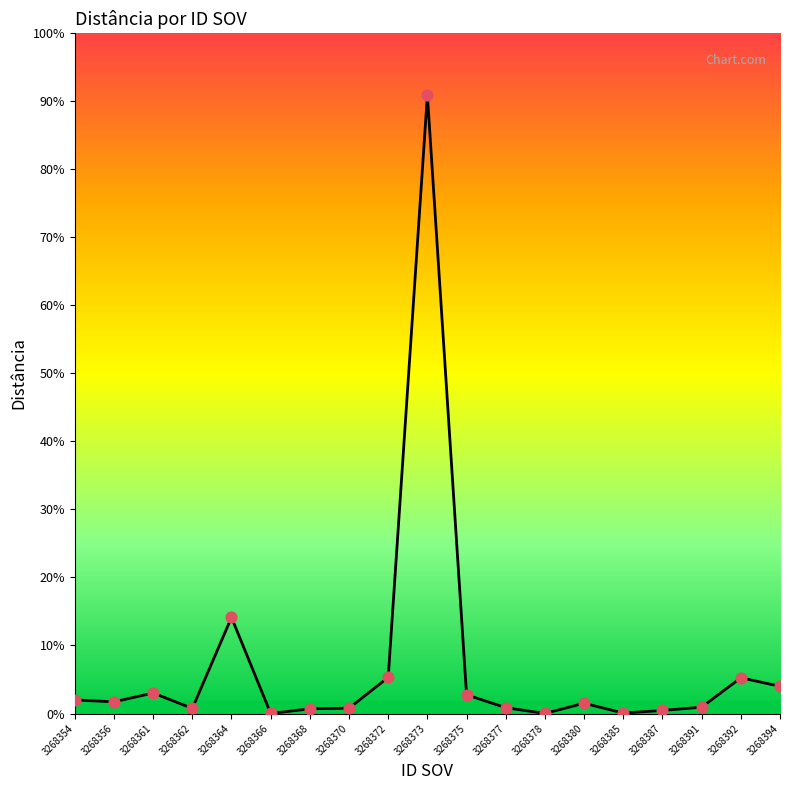

Which has a higher value, 3268375 or 3268378?

3268375